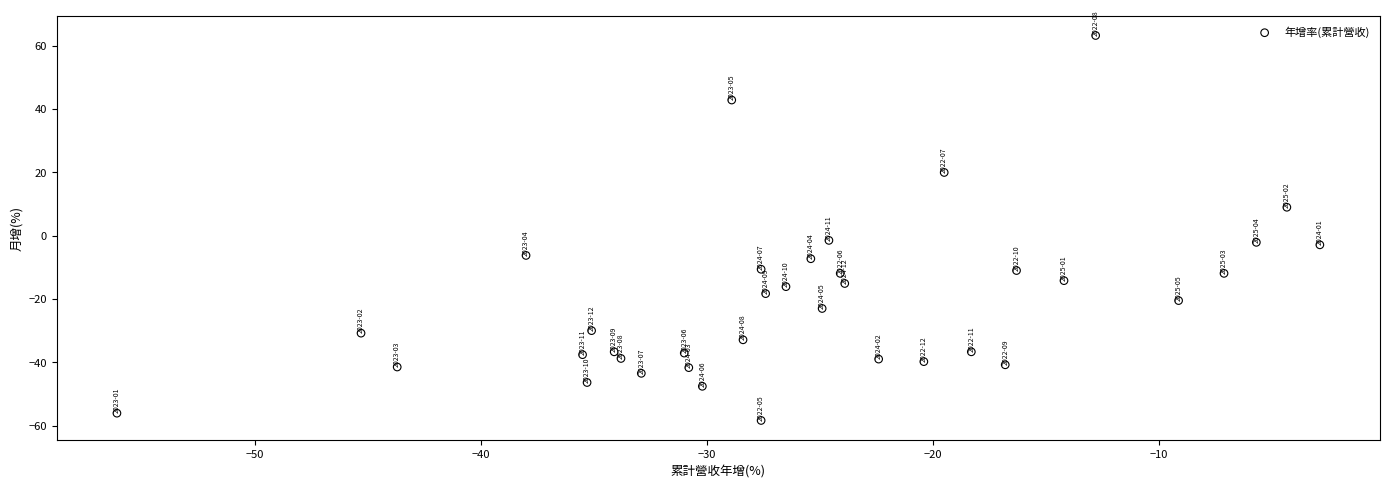

What is the range of Y values (max minus min)?

121.7